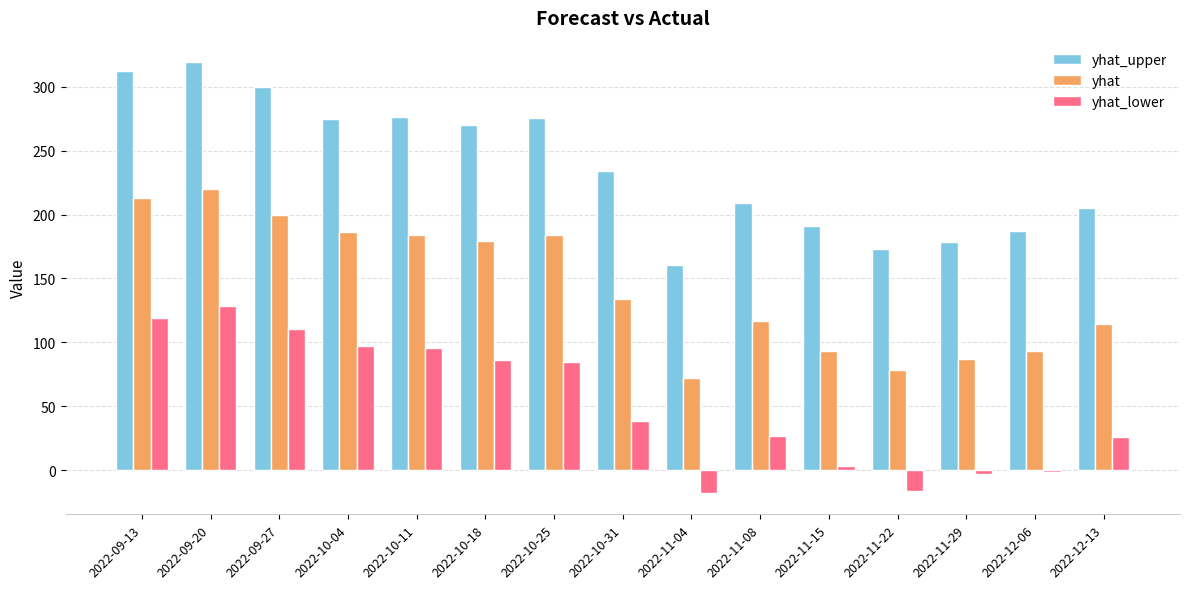

Which series changed the most between 2022-10-18 and 2022-10-31?

yhat_lower